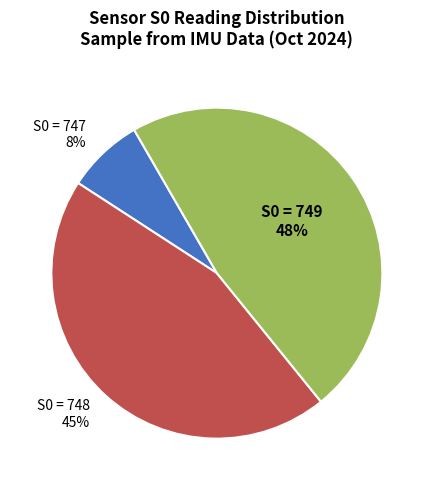

Between S0 = 747 8% and S0 = 748 45%, which is larger?

S0 = 748 45%